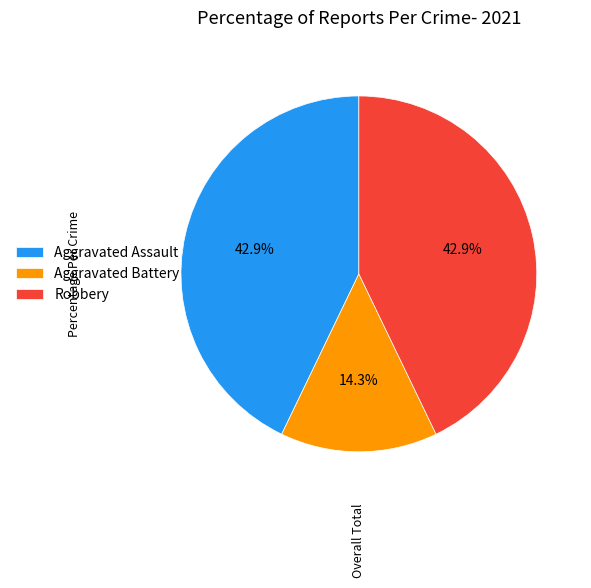

How many segments does this pie chart have?

3